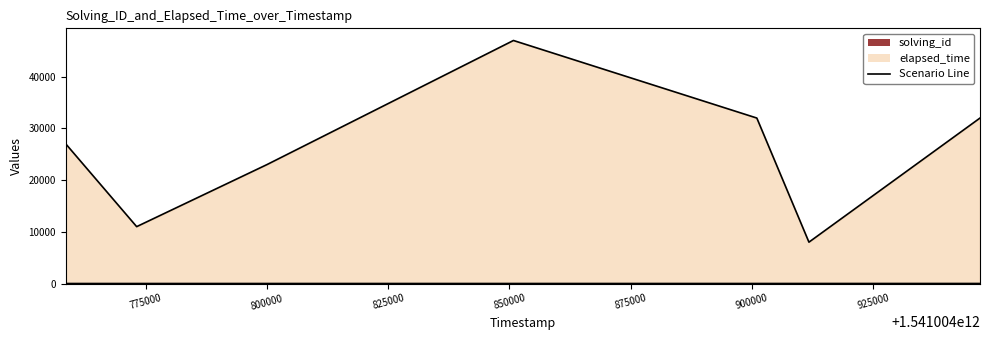

Where is solving_id nearest to the value 4?

1541004850823